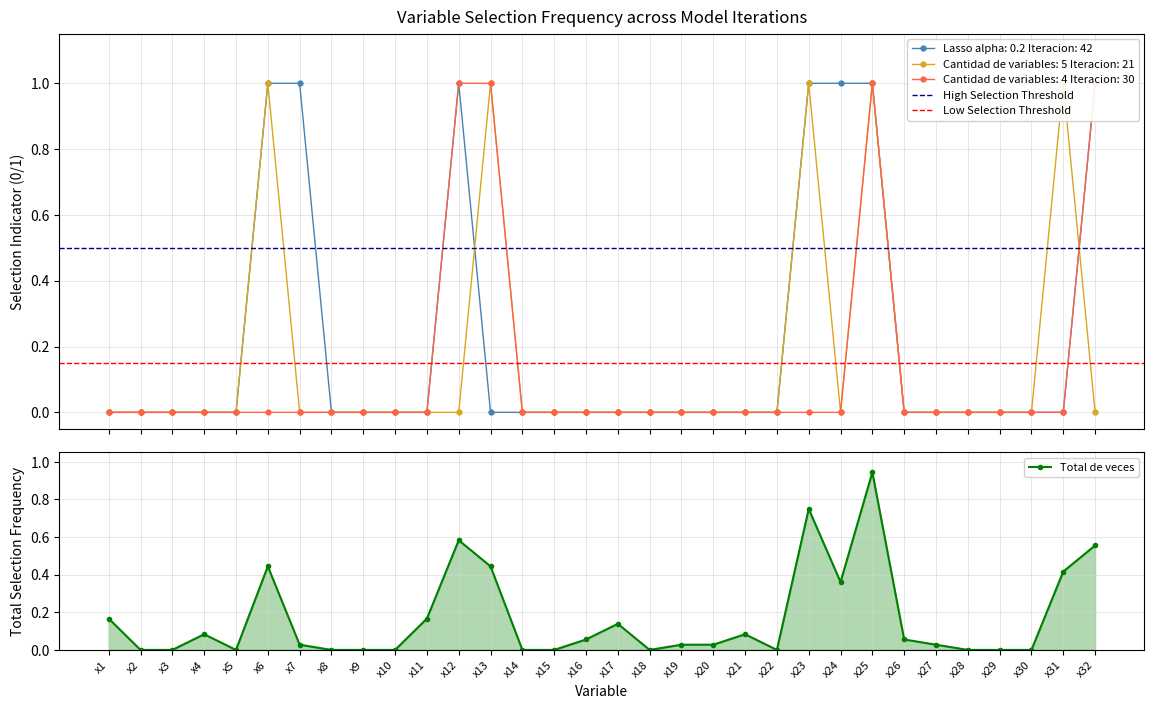

What is the value of the Cantidad de variables: 5 Iteracion: 21 point at the 13th from the left?

1.0